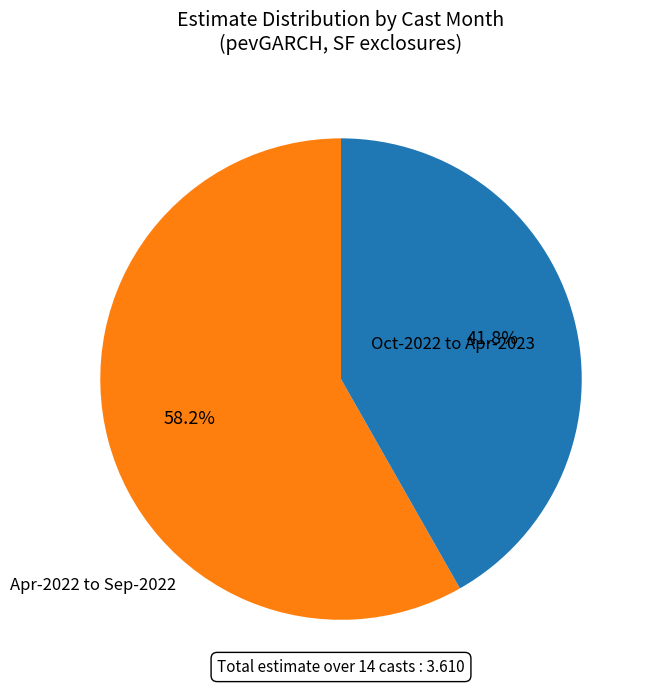

Is there any slice that represents more than half of the pie?

Yes